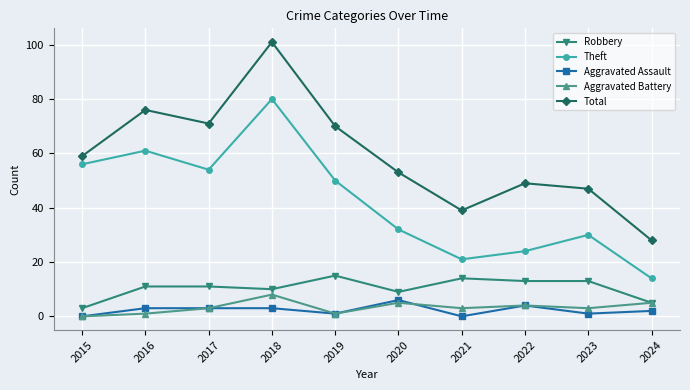

What is the sum of the Theft values at 2019 and 2015?

106